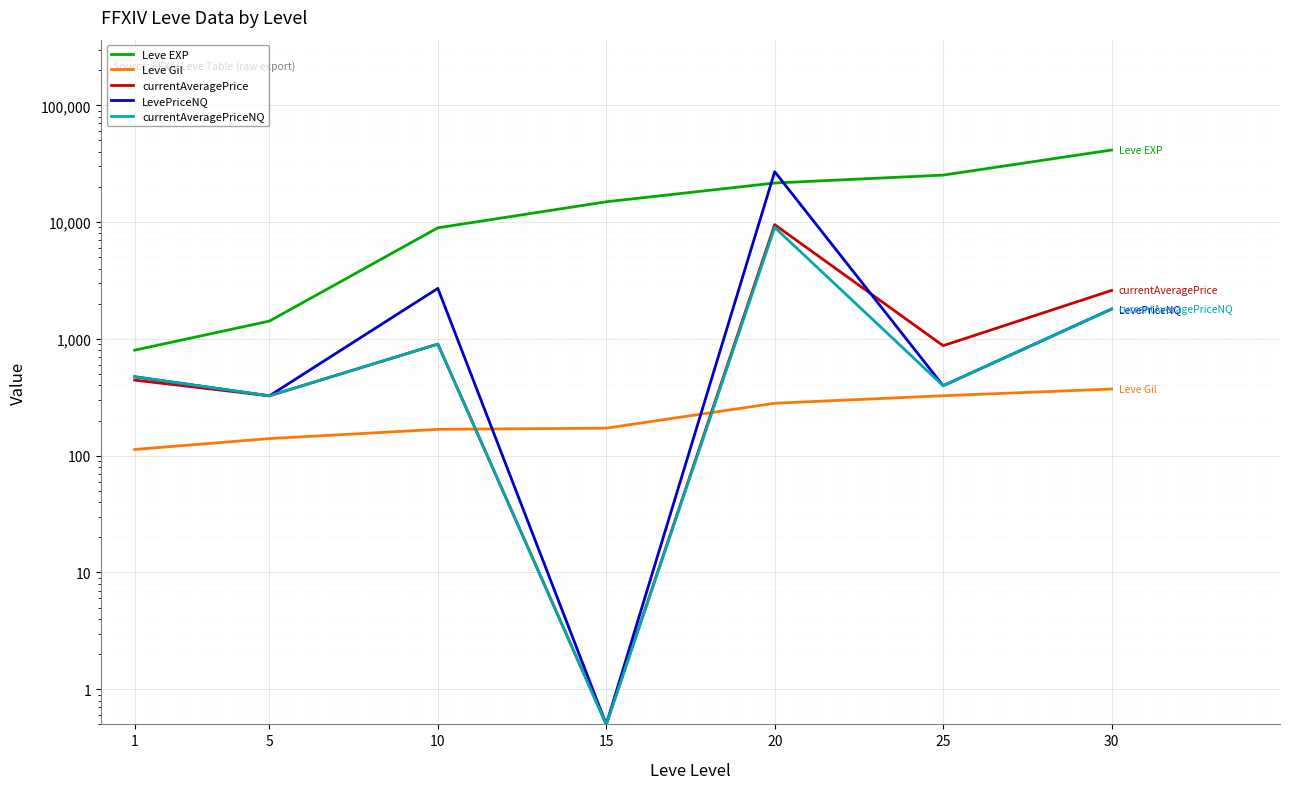

How many data points does each series have?

7